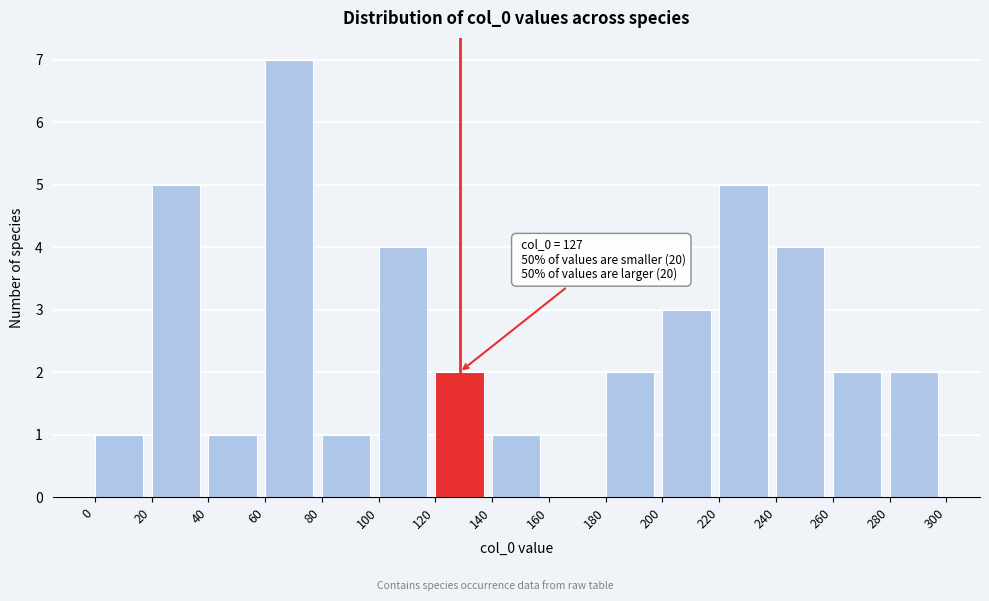

Over which range of the x-axis is the bar tallest?

60 to 80